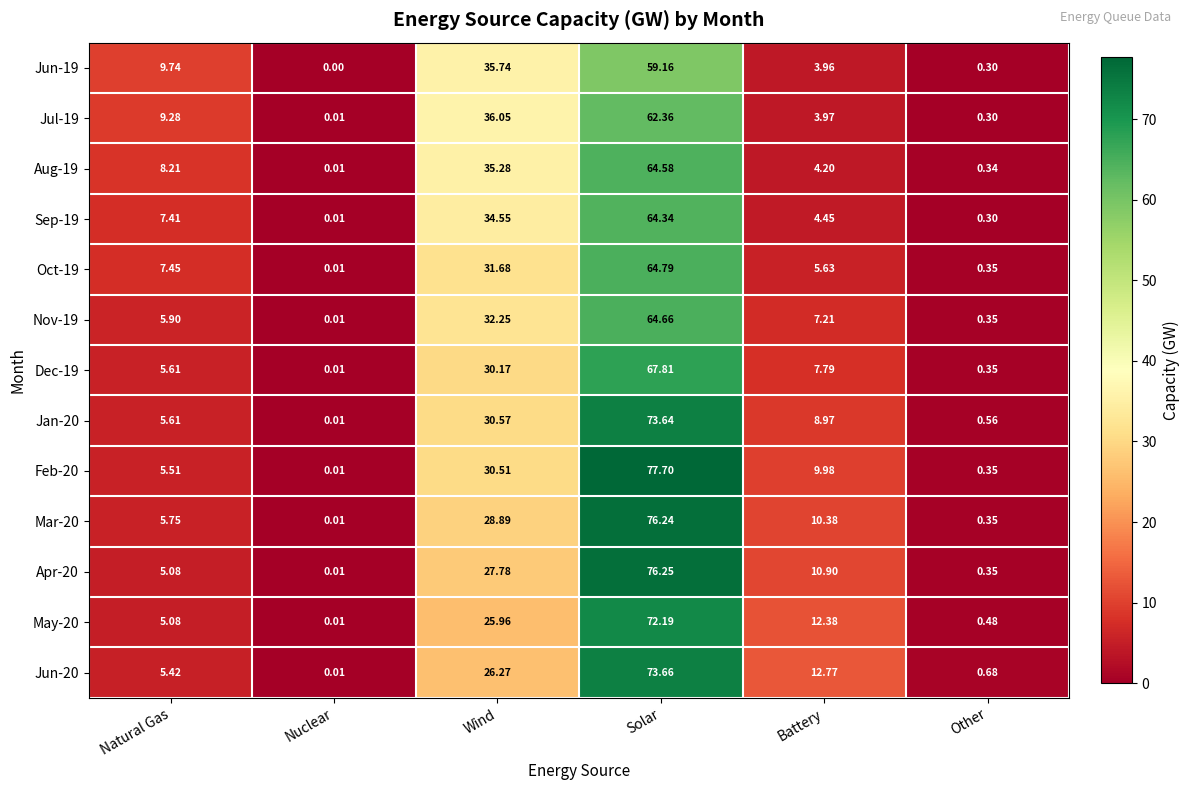

Is the value of Apr-20 at Wind greater than the value of Aug-19 at Natural Gas?

Yes